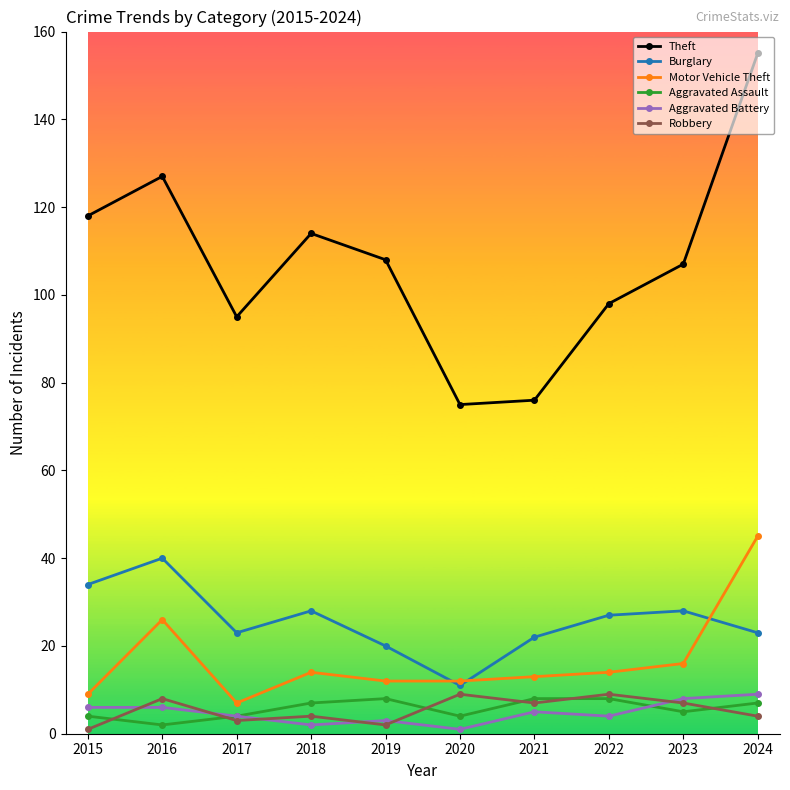

Is the value of Theft at 2015 greater than the value of Robbery at 2016?

Yes